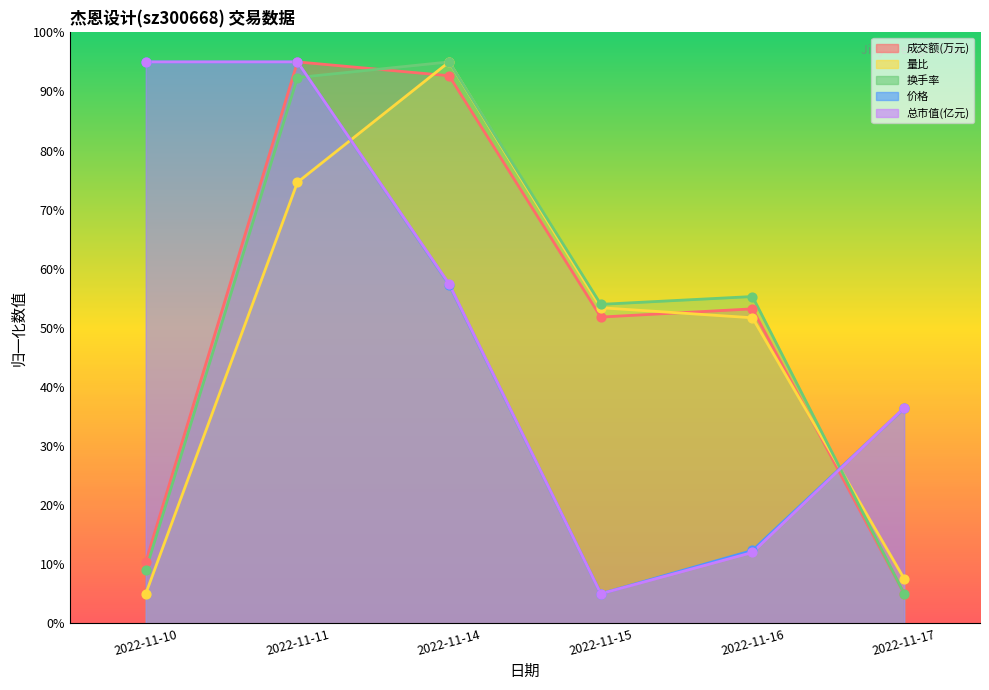

What is the total value across all series at 2022-11-15?

169.2